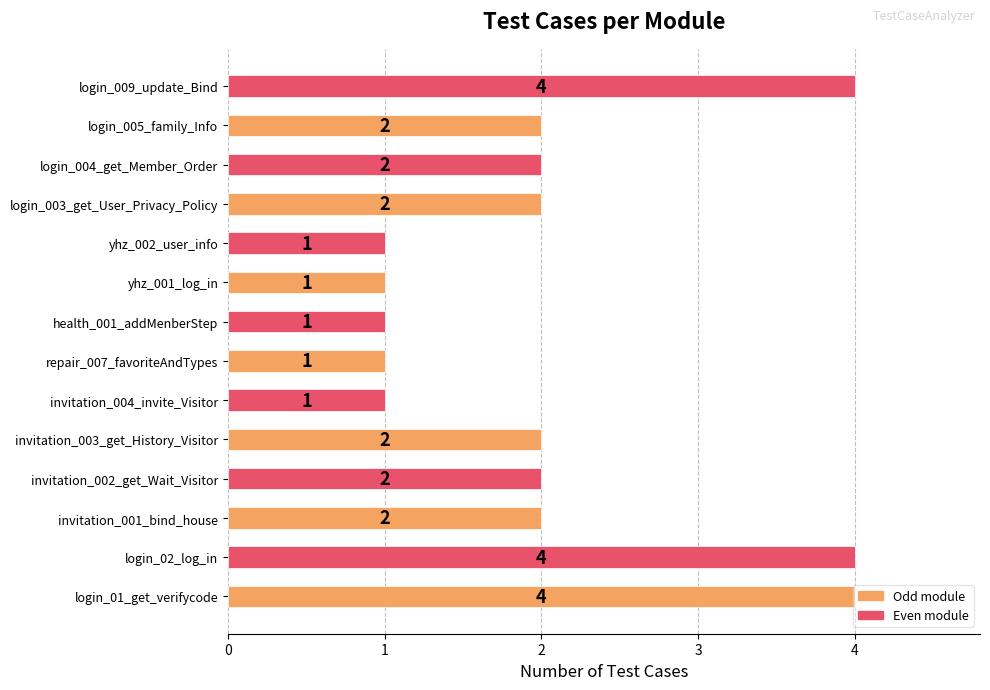

How many data points does each series have?

14